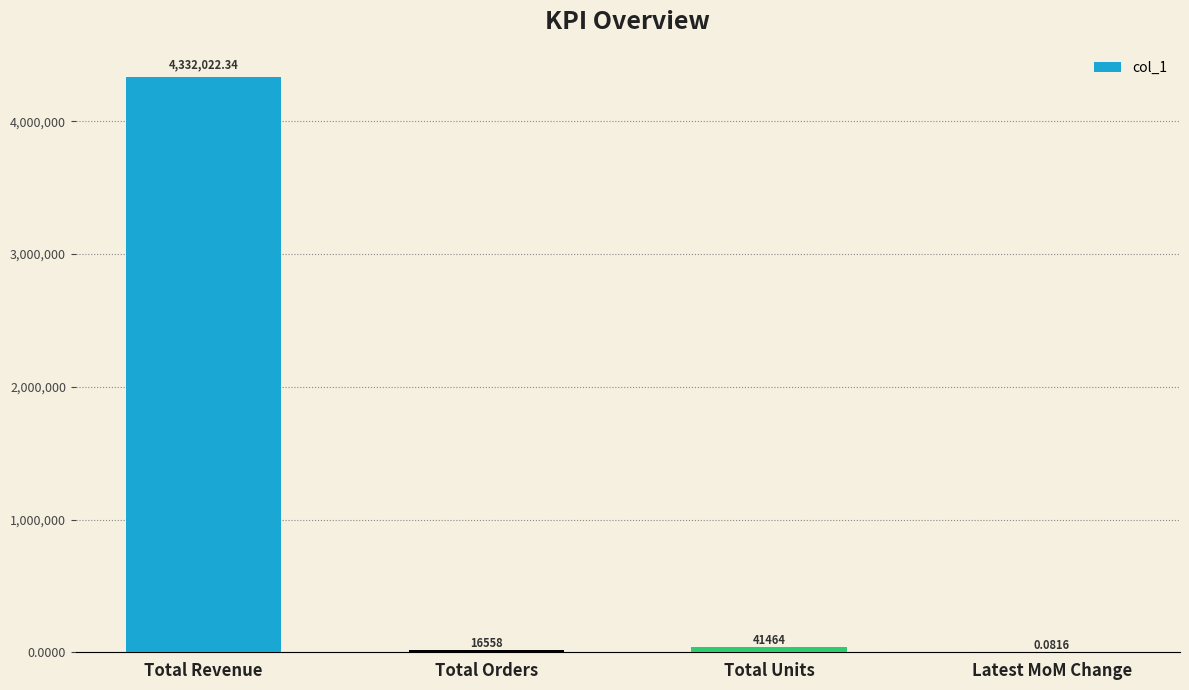

What is the sum of all values?

4390044.4